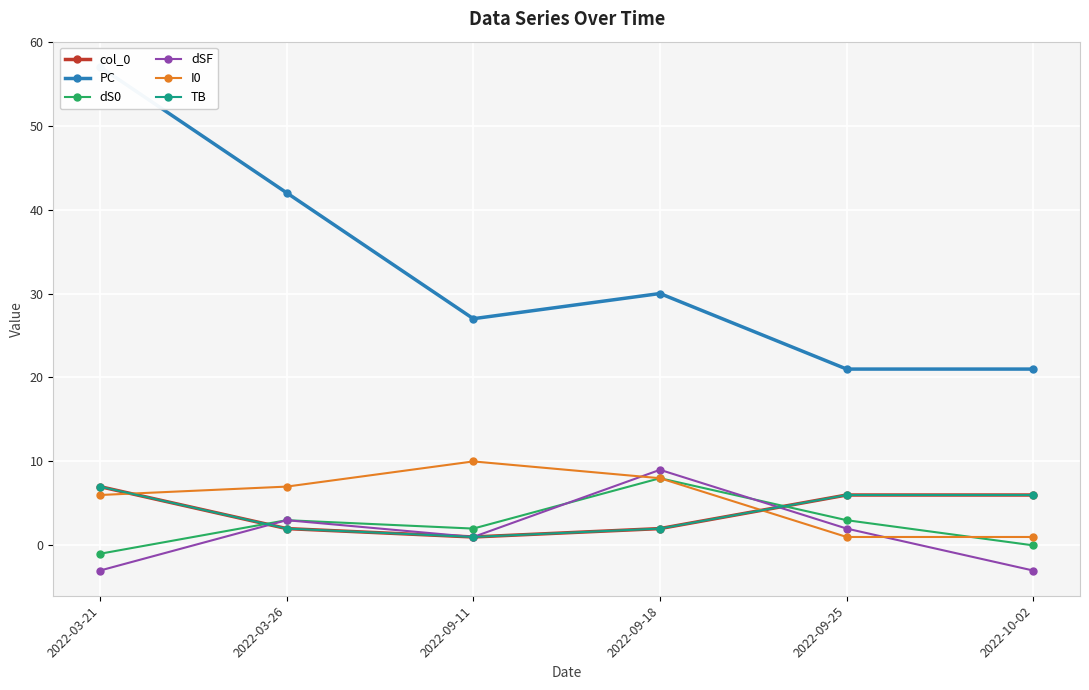

How many lines are shown in the chart?

6